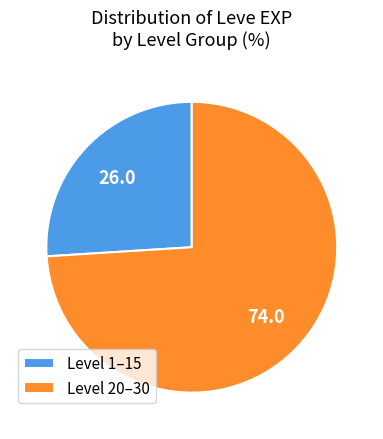

The Level 20–30 slice represents 81% of the pie. True or false?

False